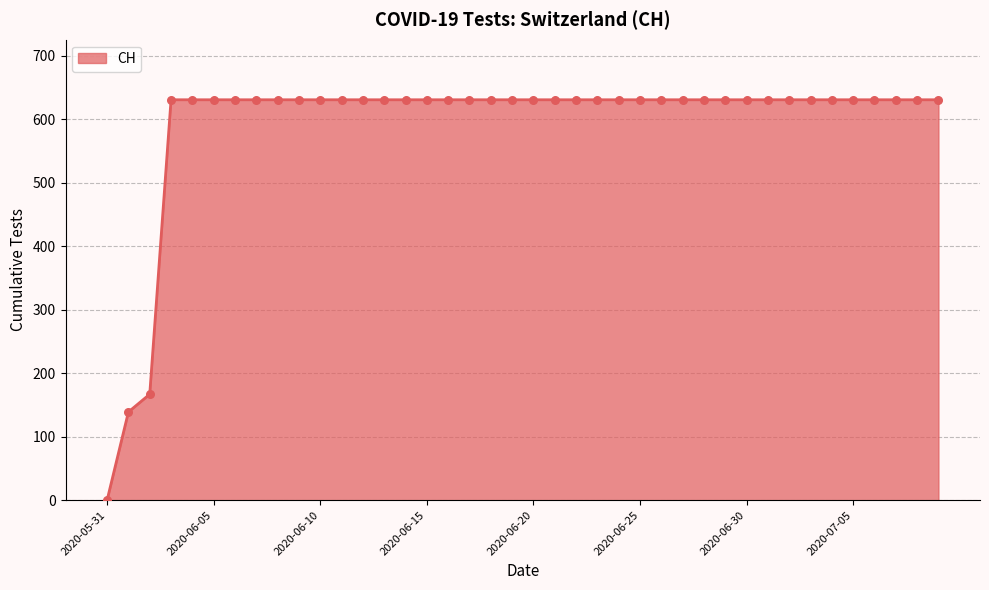

What is the maximum value shown in the chart?

631